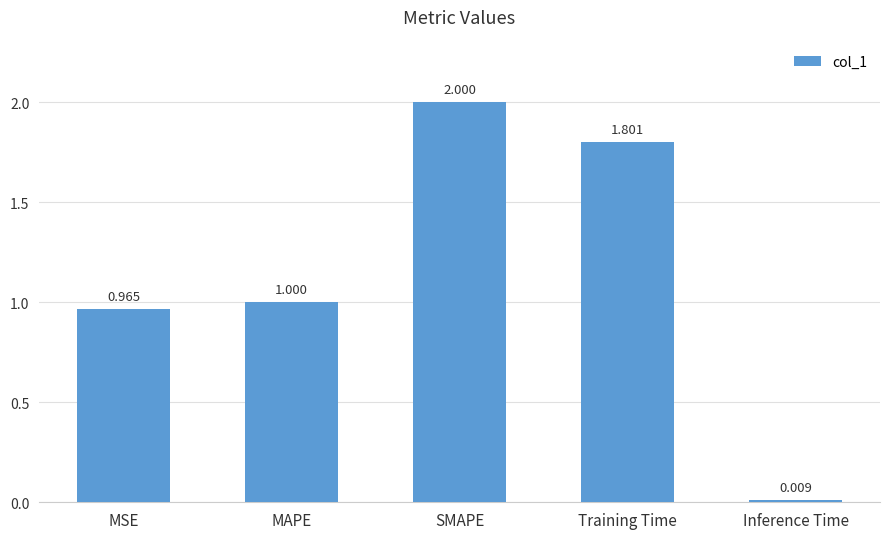

Which label corresponds to the largest value in the chart?

SMAPE